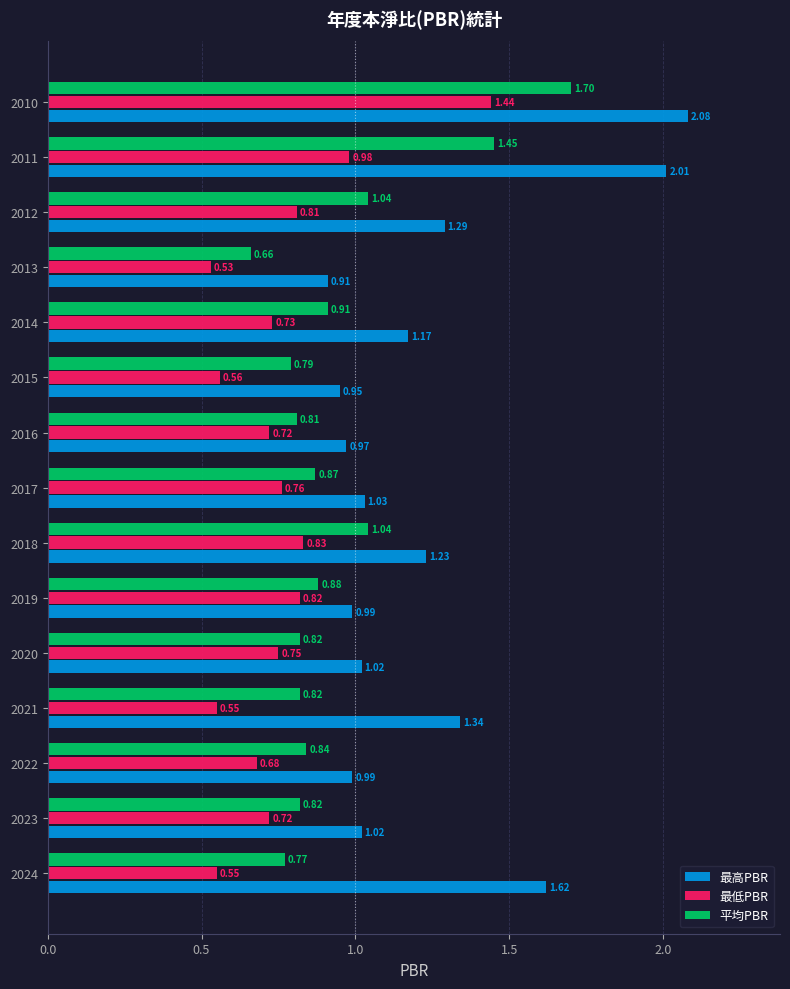

Which series has the widest spread of values?

最高PBR